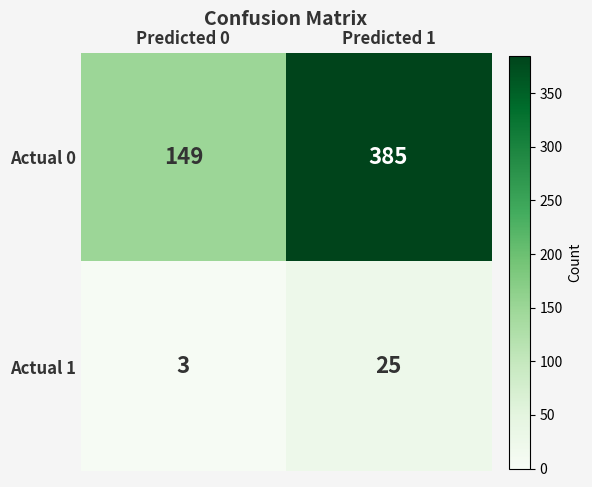

What is the total value across all series at Predicted 0?

152